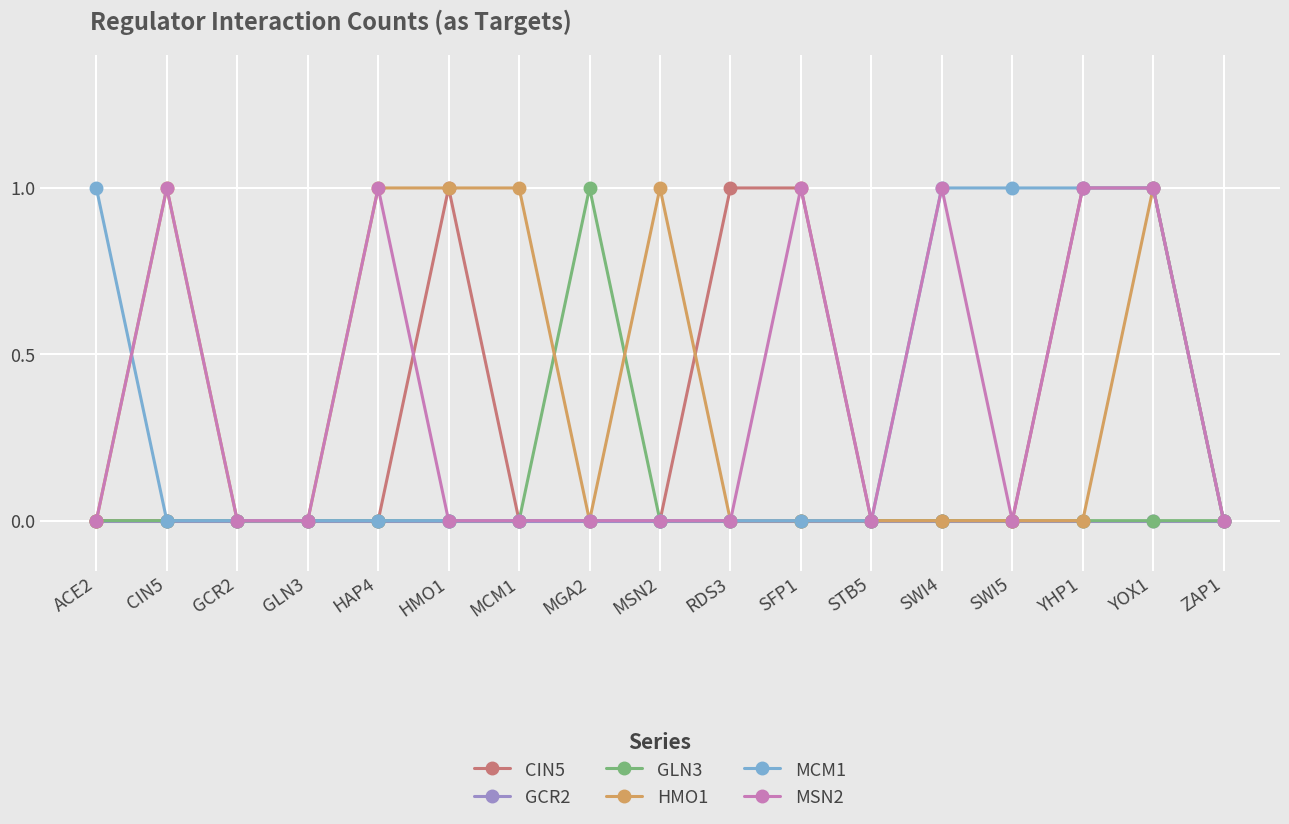

How many distinct data groups are displayed?

6